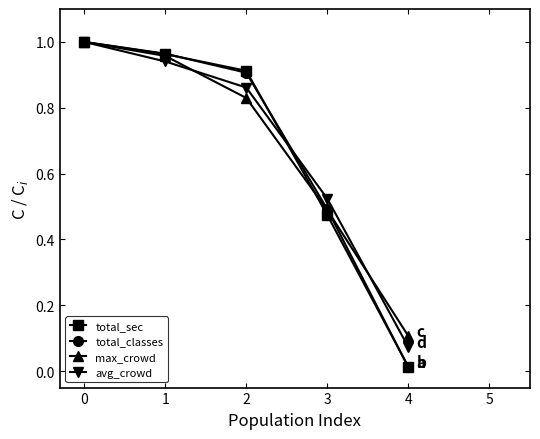

Which series changed the most between 0 and 4?

total_classes